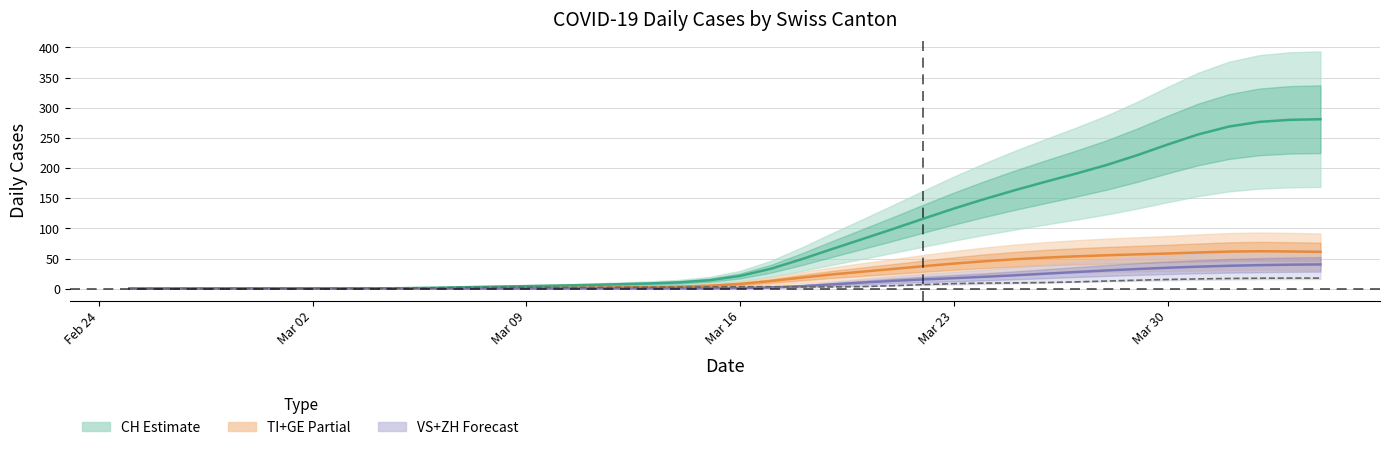

How many categories are shown in the chart?

40